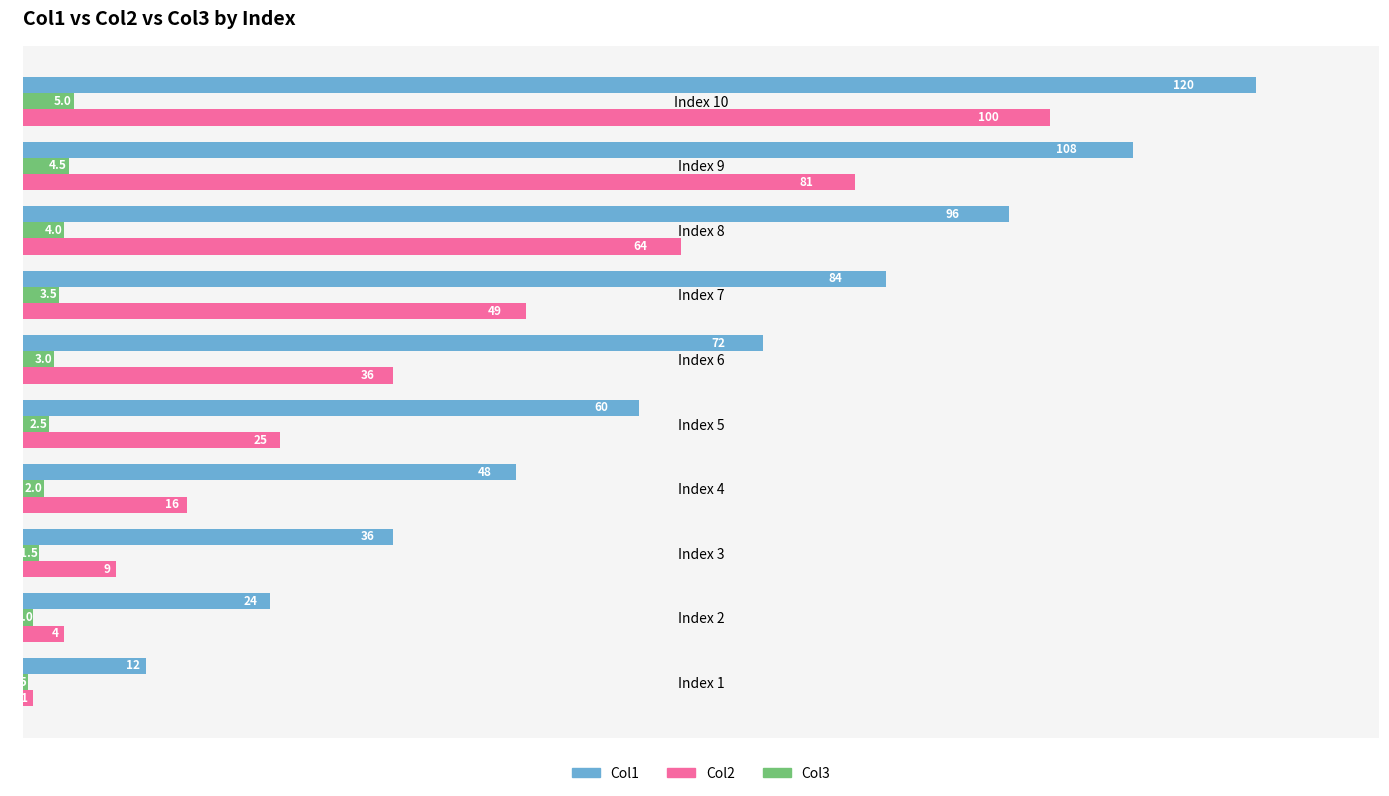

Rank the series at Index 3 from lowest to highest value.

Col3, Col2, Col1